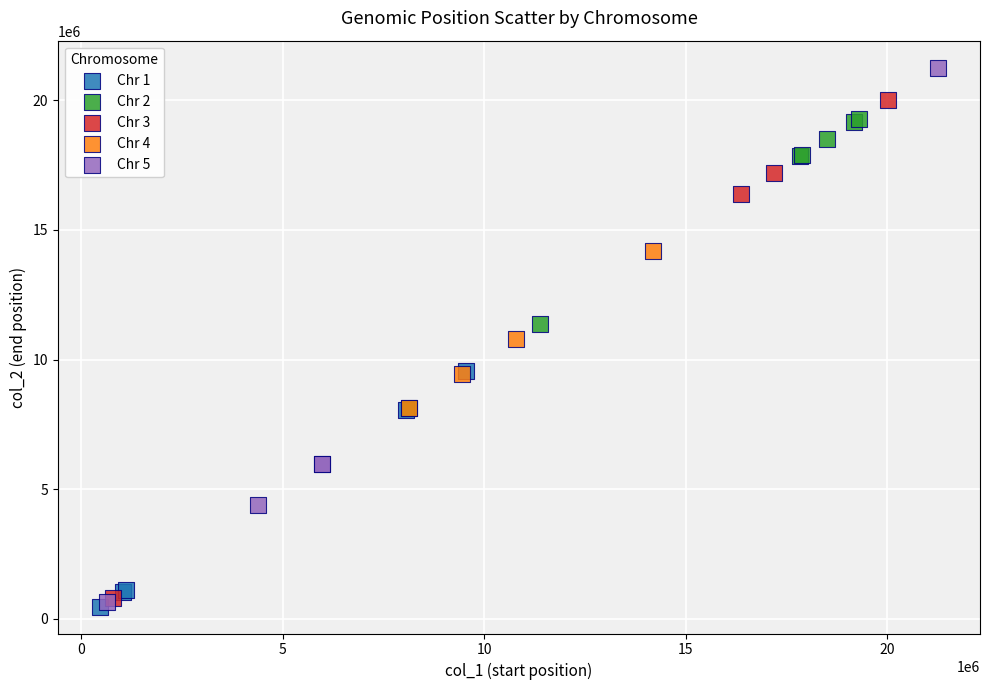

Which series has the widest spread of Y values?

Chr 5